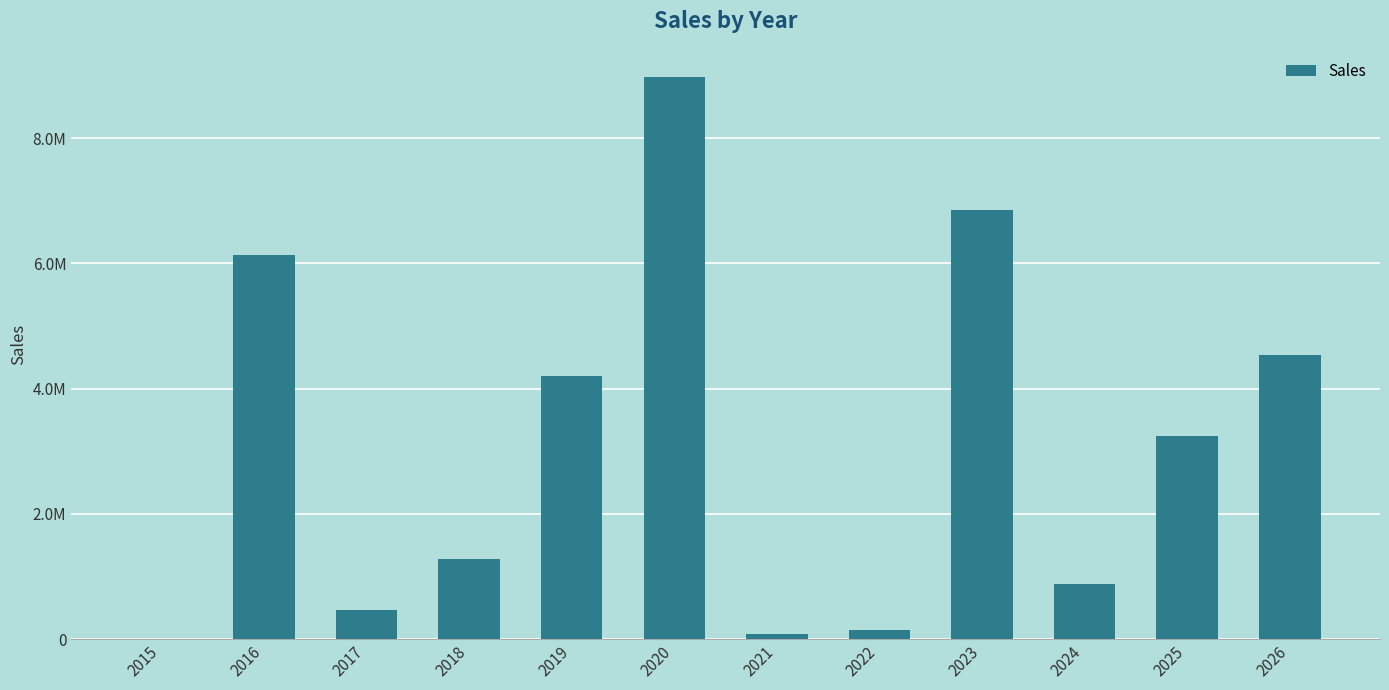

What is the sum of the values at 2018 and 2024?

2157235.5